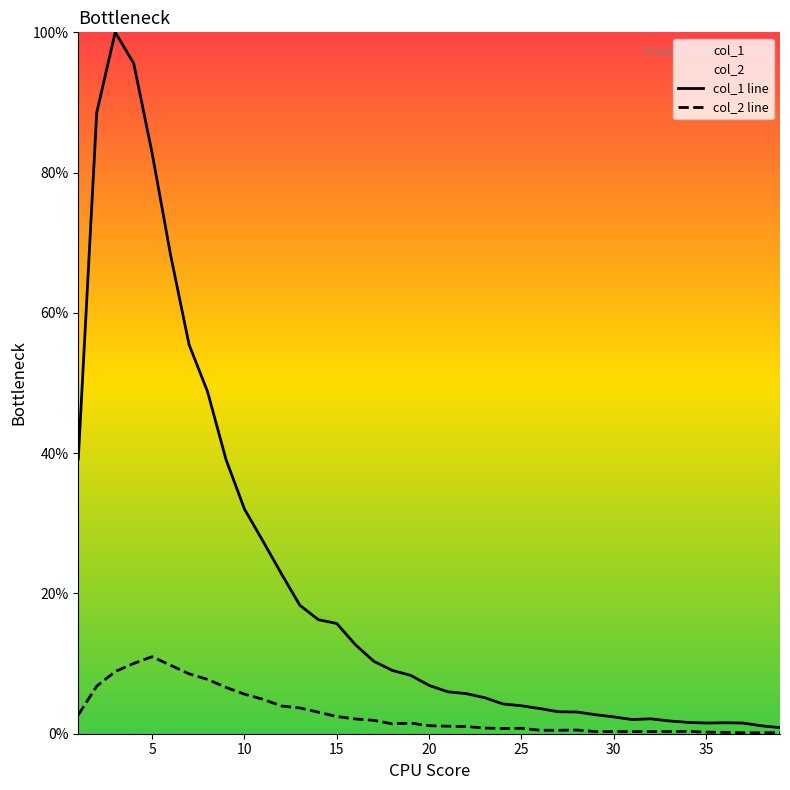

Which series has the largest total across all categories?

col_1 line